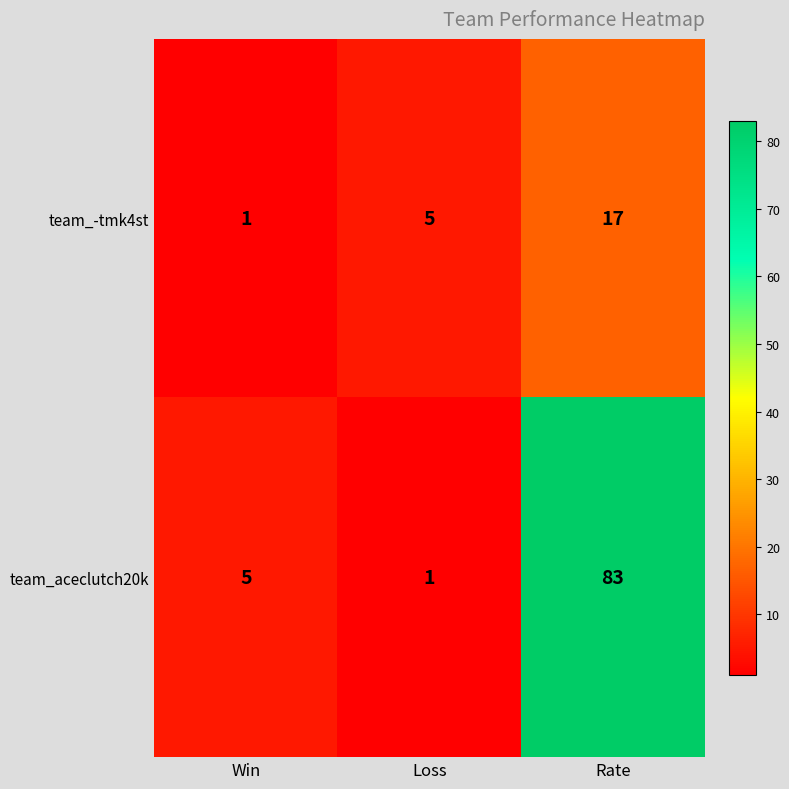

What is the difference between the highest and lowest values at Win?

4